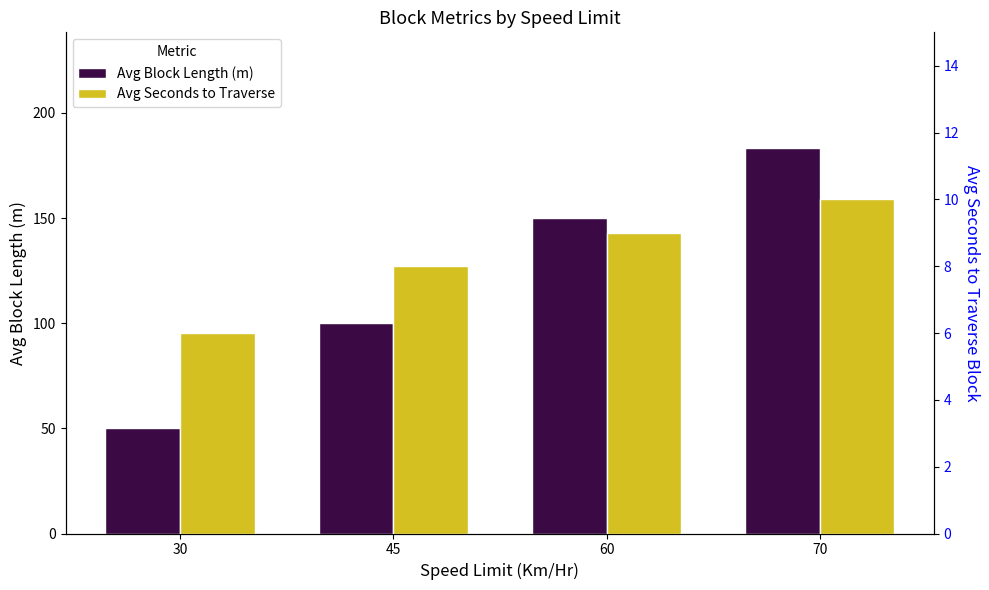

What are all the series names shown in the legend?

Avg Block Length (m), Avg Seconds to Traverse